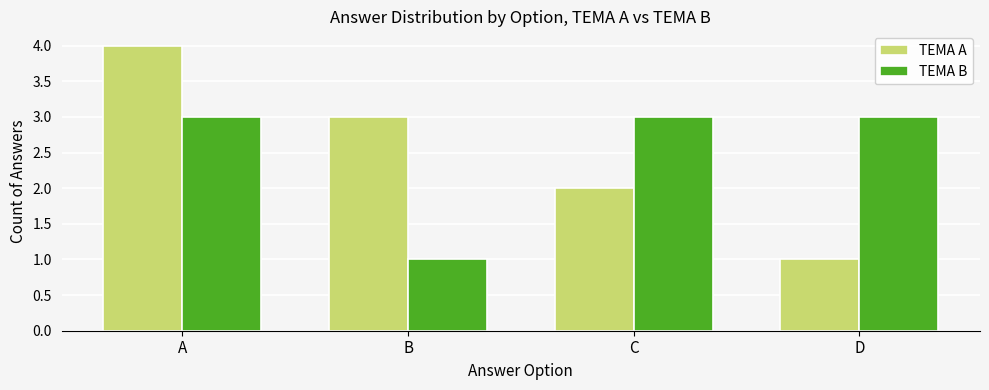

Which series changed the most between A and C?

TEMA A